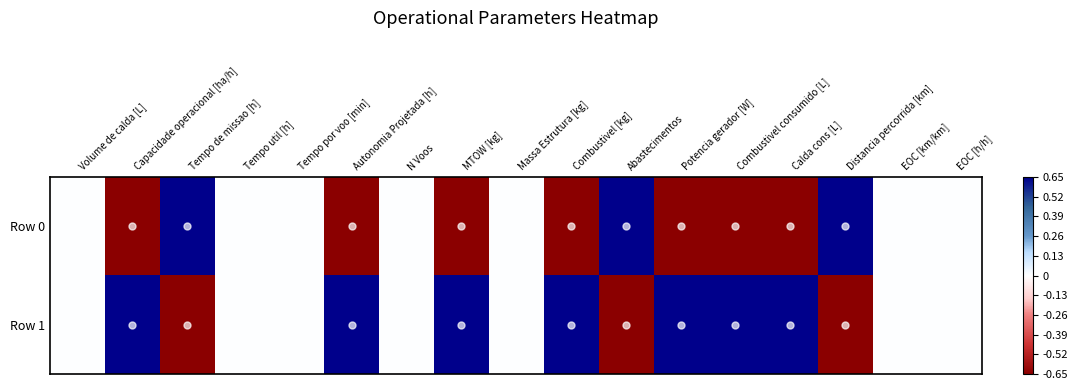

At which category does the chart reach its minimum across all series?

Capacidade operacional [ha/h]